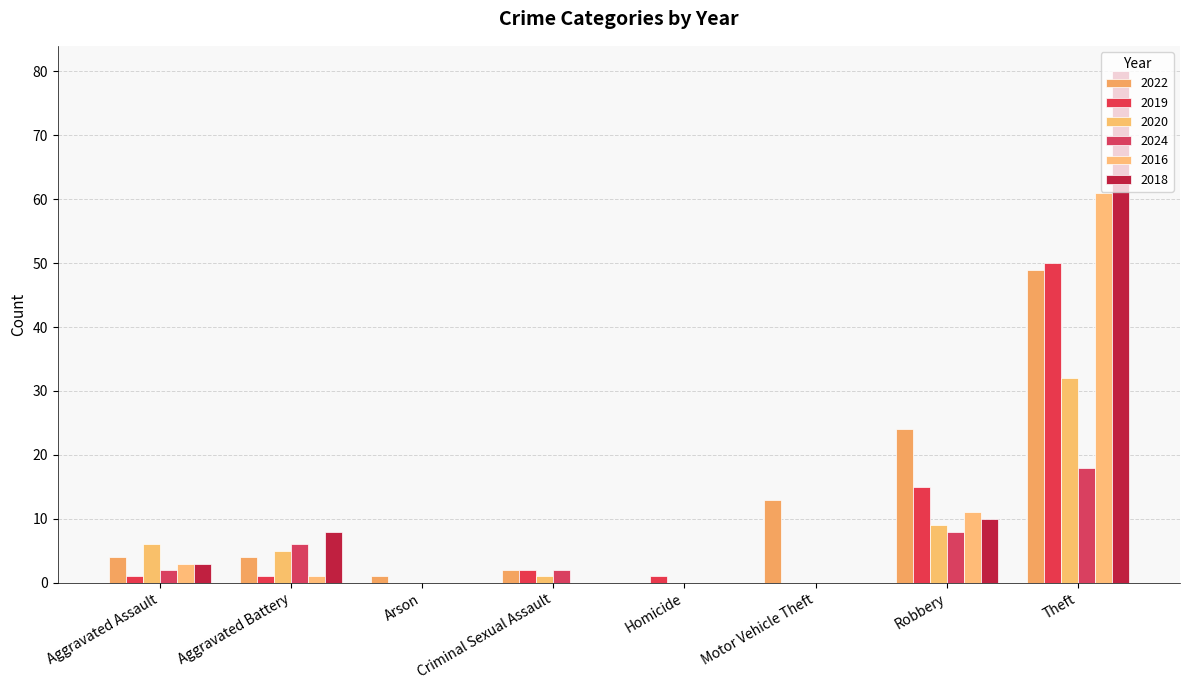

How many data points does each series have?

8